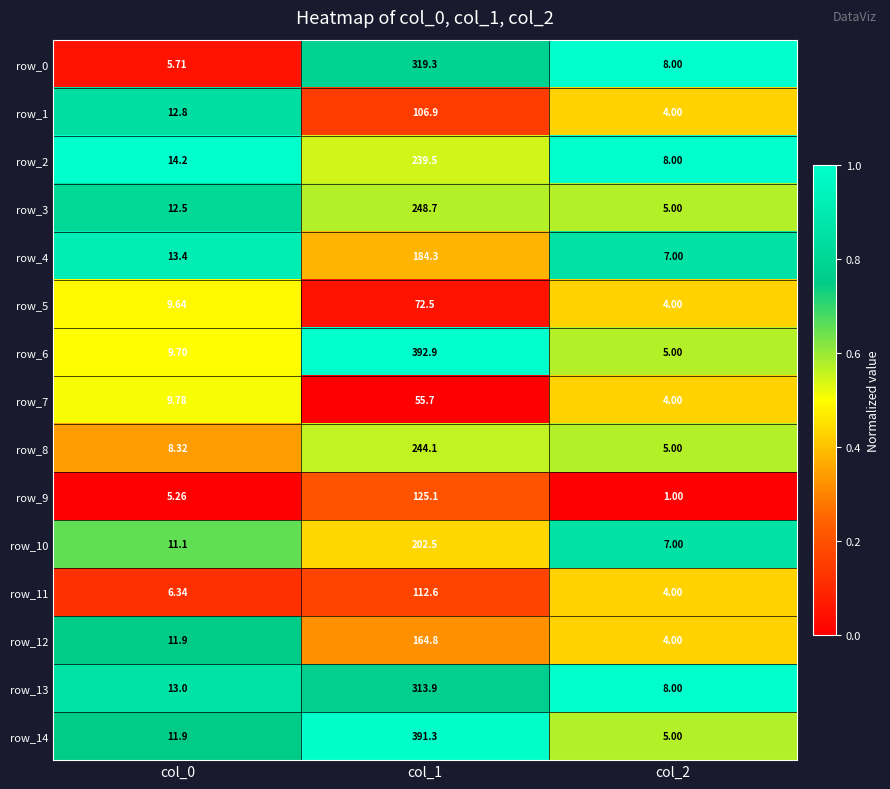

Is the value of row_3 at col_0 greater than the value of row_12 at col_1?

No